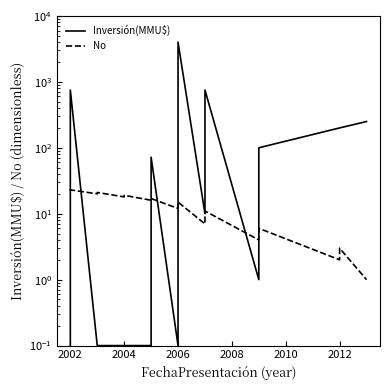

Which series has the widest spread of values?

Inversión(MMU$)